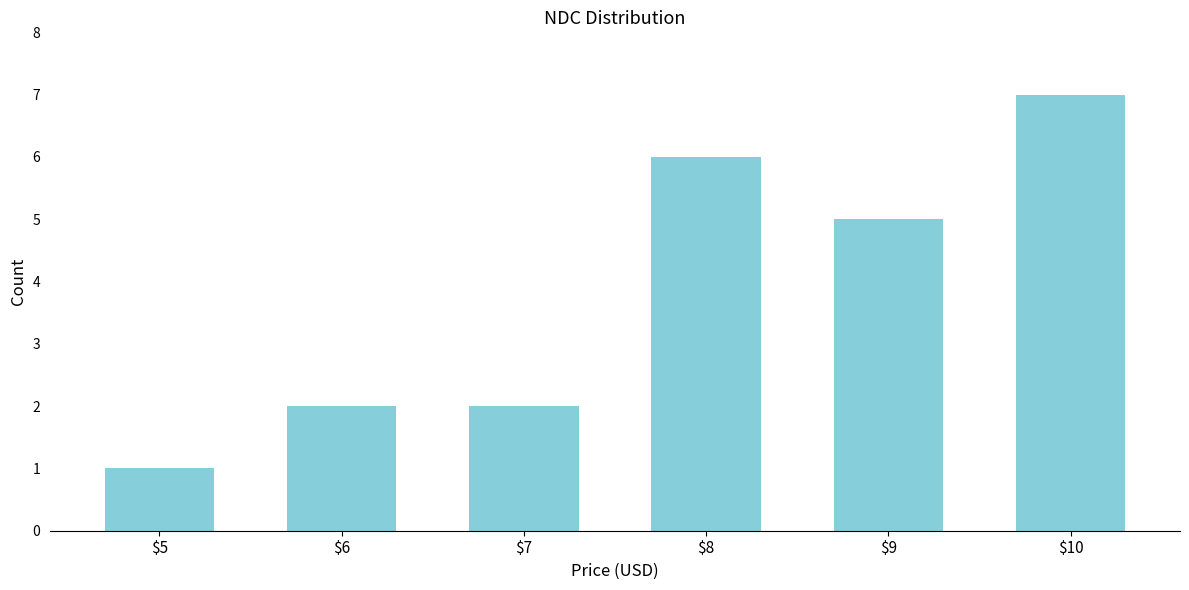

Reading left to right, list all the values displayed in this chart.

1	2	2	6	5	7